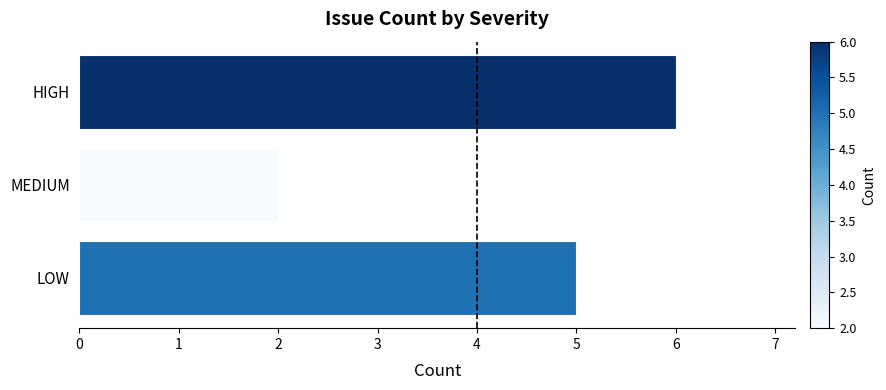

Count the number of categories in the chart.

3